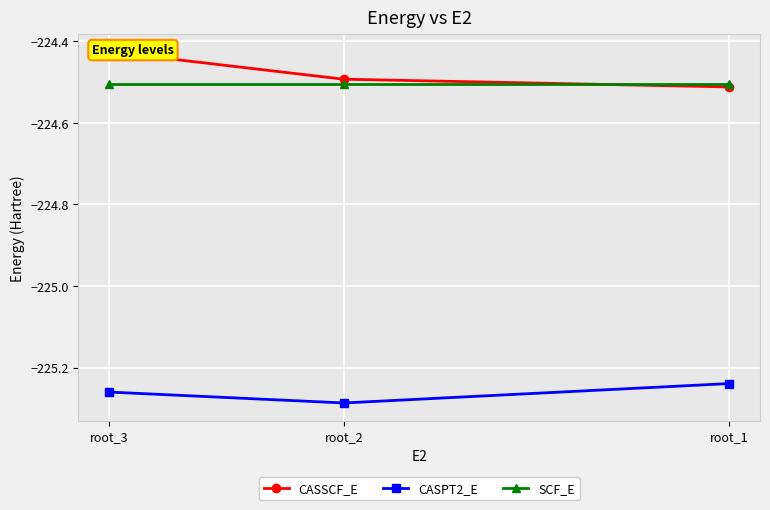

At which category is the sum across all series the highest?

root_3